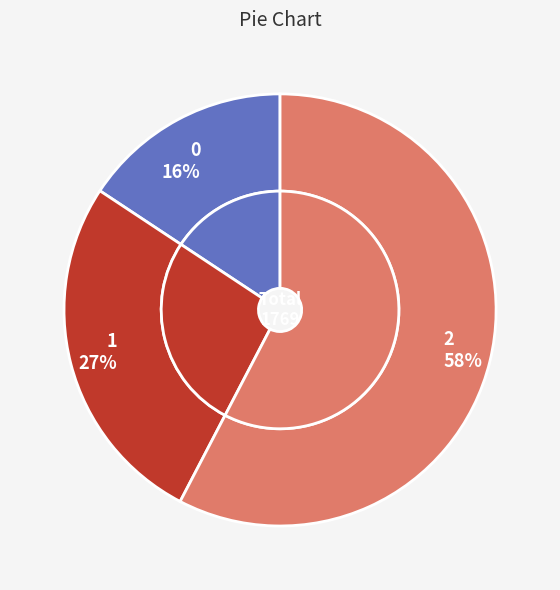

To the nearest percent, what percentage of the pie is 2?

58%